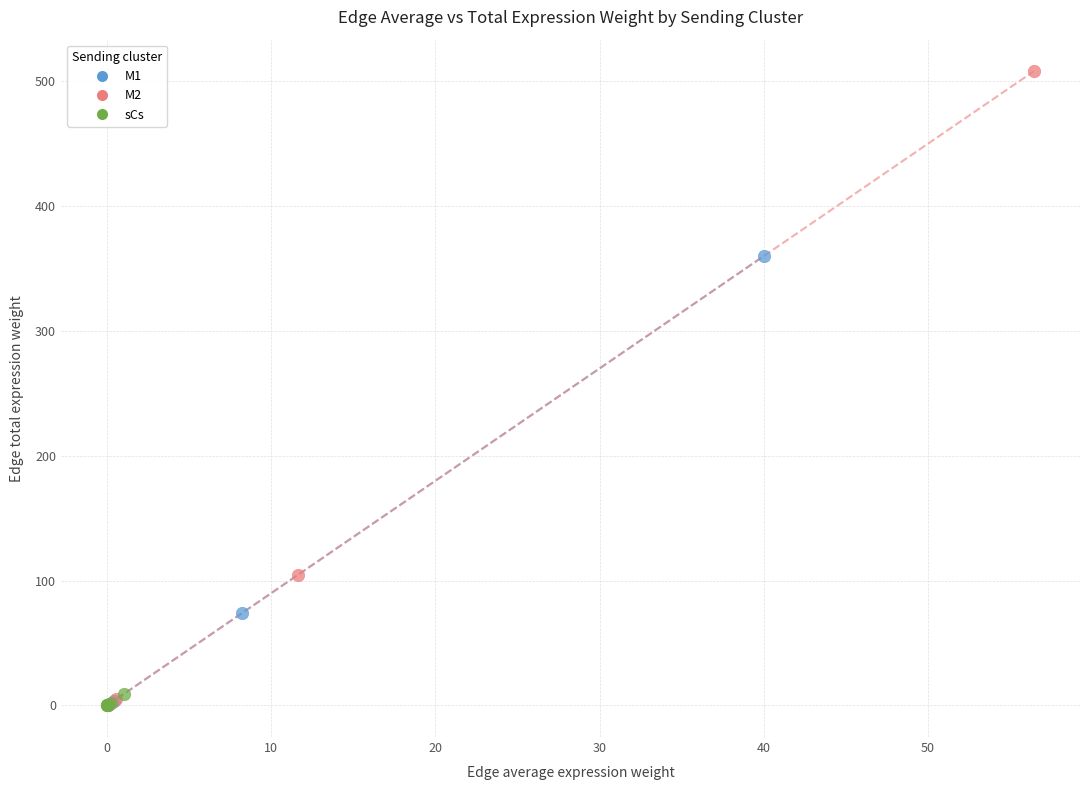

Which series has the widest spread of Y values?

M2